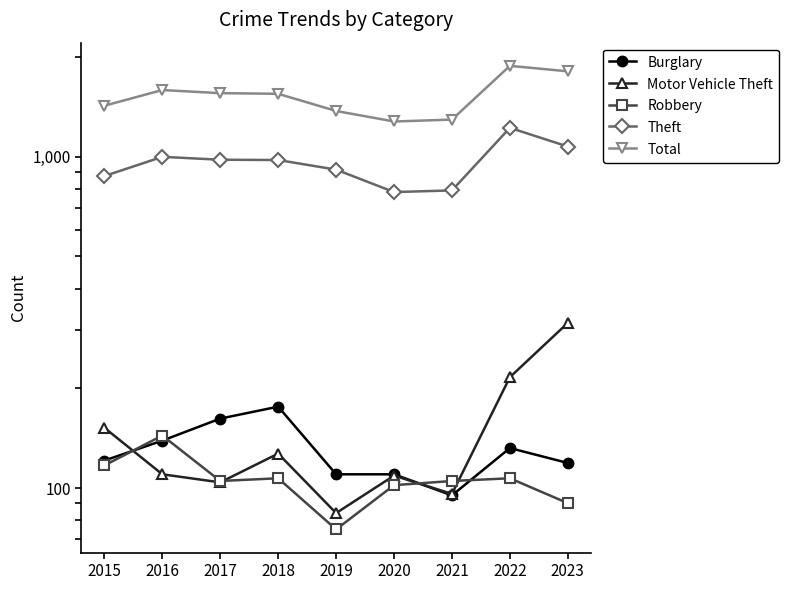

Where is Theft nearest to the value 1002?

2016